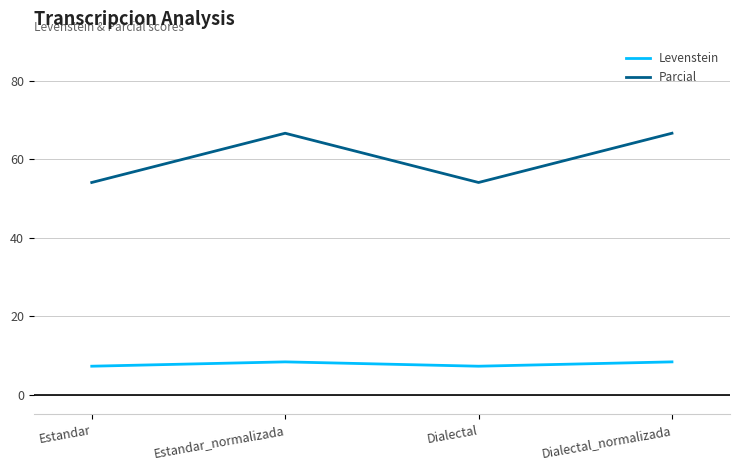

How many interior local peaks does the Levenstein series have?

1